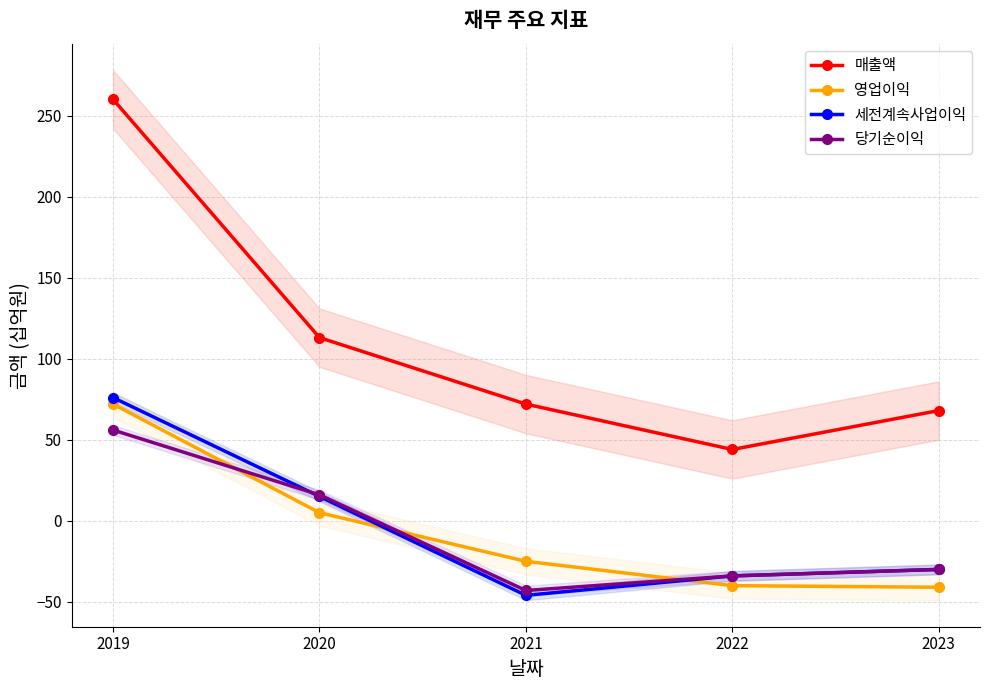

What is the difference between the highest and lowest values at 2023?

109